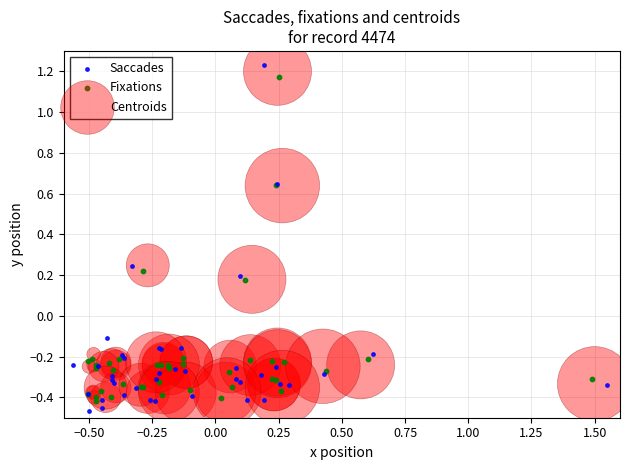

Which series has the widest spread of Y values?

Saccades